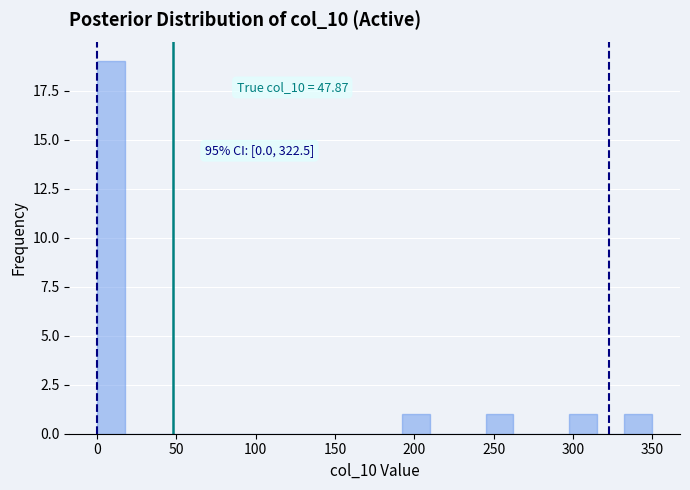

Read against the x-axis, roughly where is the centre of the tallest bar?

10